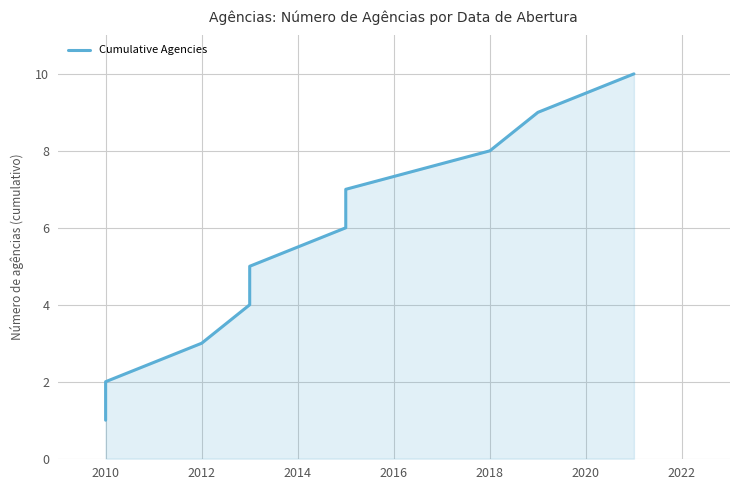

How many lines are shown in the chart?

1